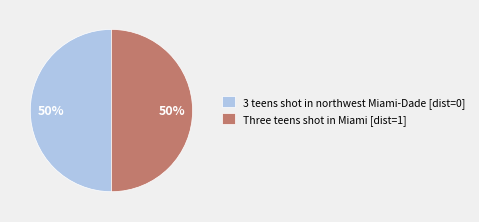

The 3 teens shot in northwest Miami-Dade slice represents 1% of the pie. True or false?

False